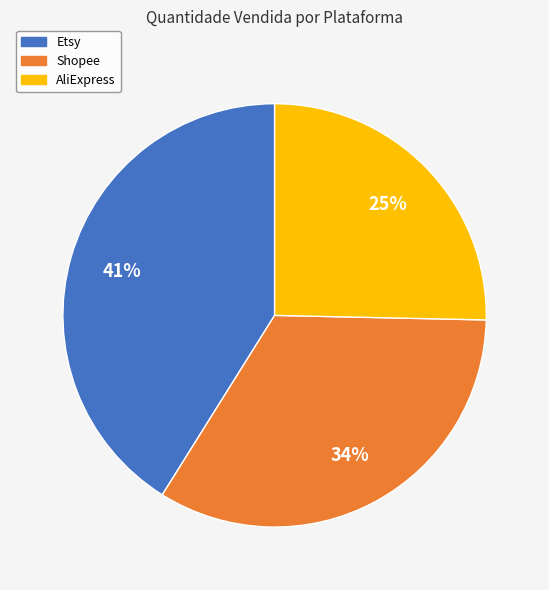

Does Shopee represent more than half of the total?

No